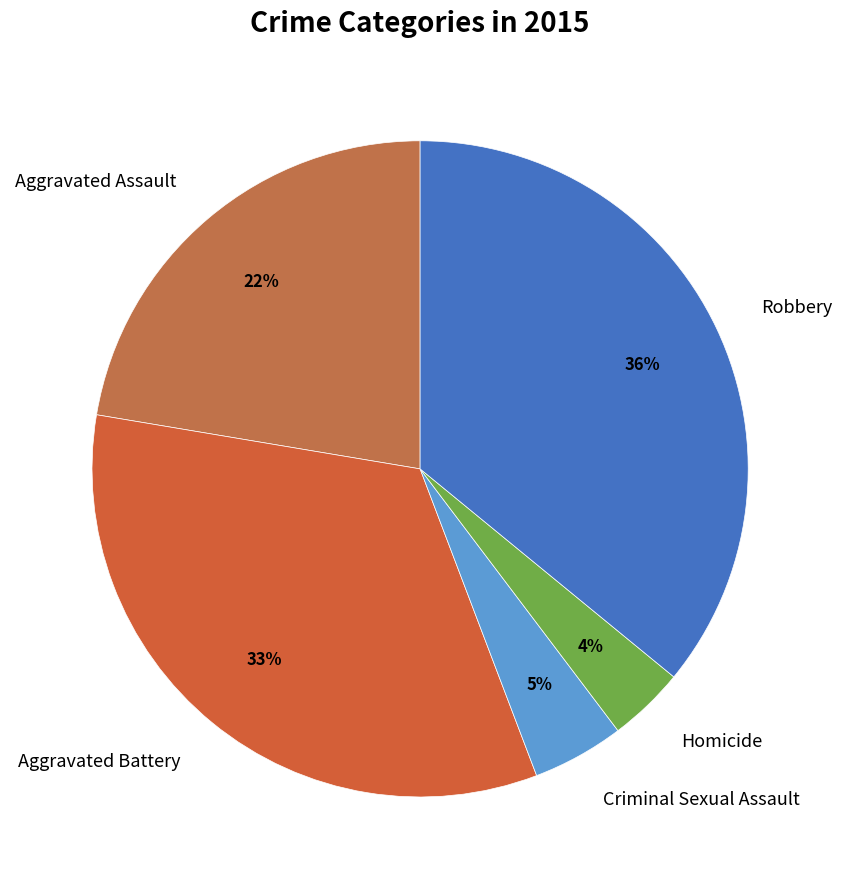

How many slices are in this pie chart?

5